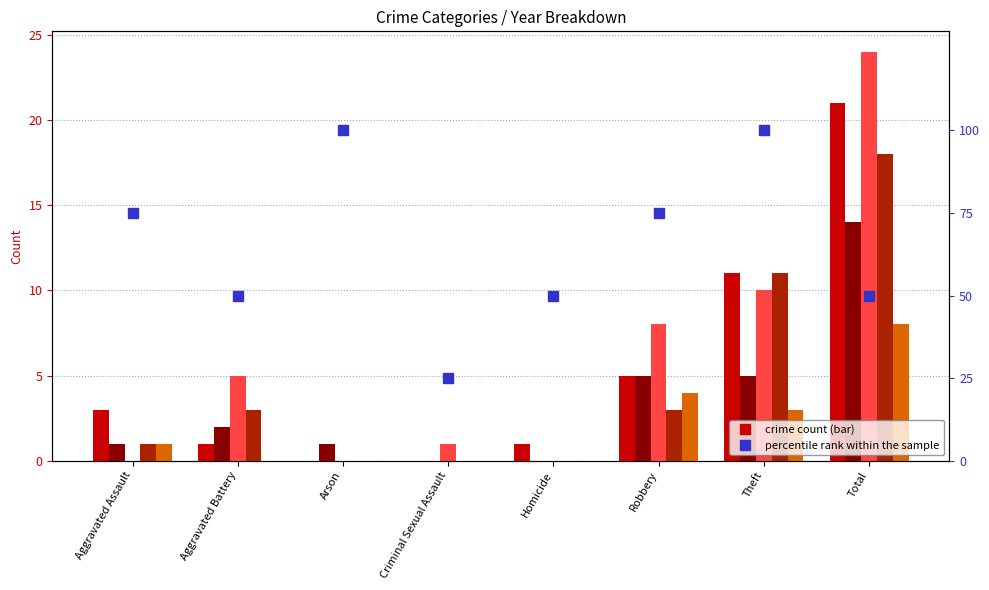

List the labels in order of value, smallest first.

Criminal Sexual Assault, Aggravated Battery, Homicide, Total, Aggravated Assault, Robbery, Arson, Theft